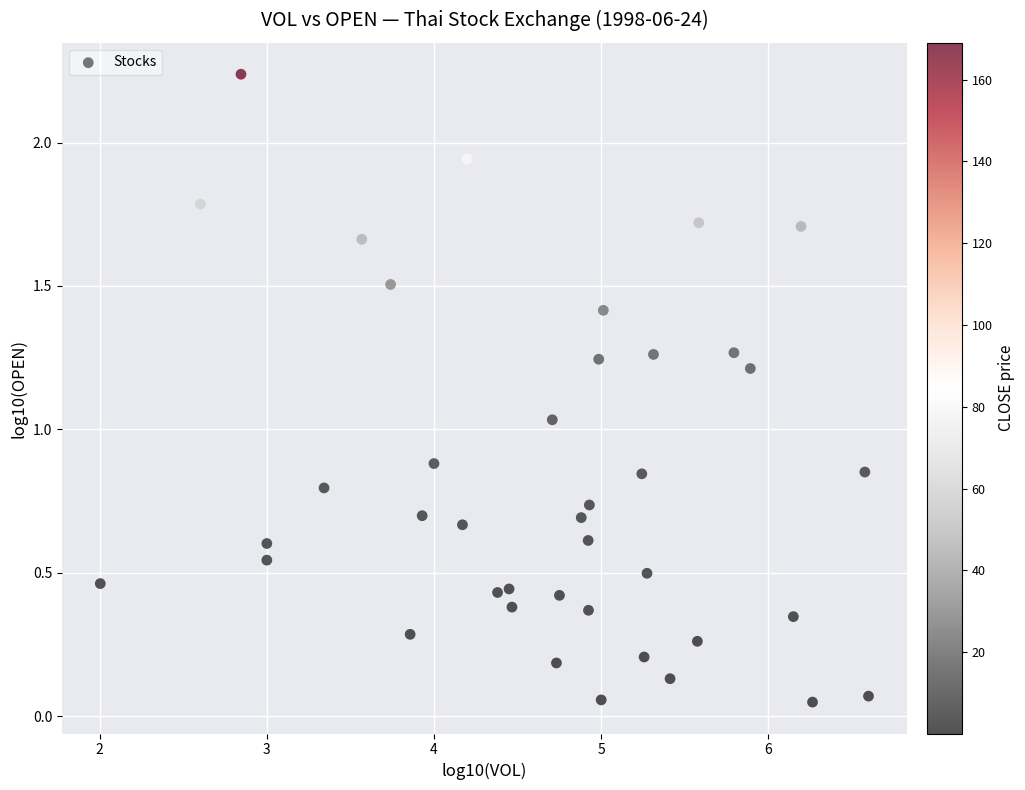

What is the range of X values (max minus min)?

4.6